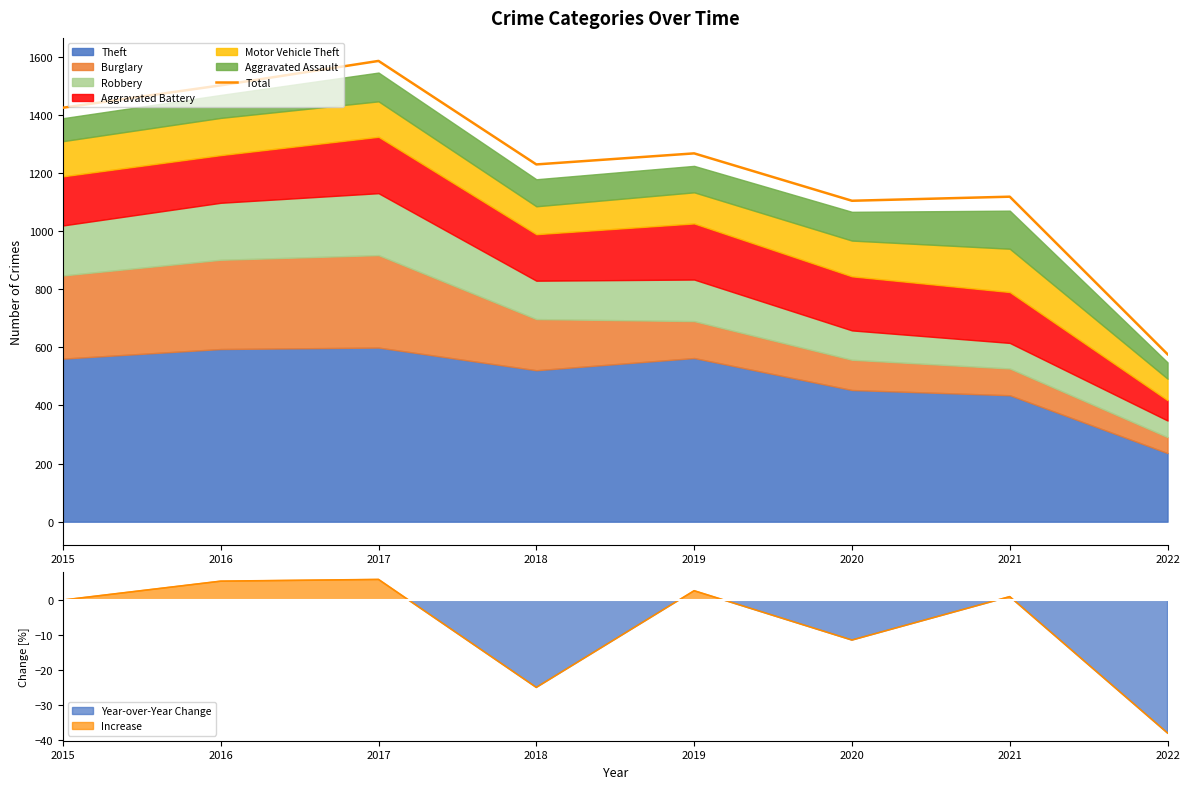

True or false: the data has more than 0 interior local peaks.

True